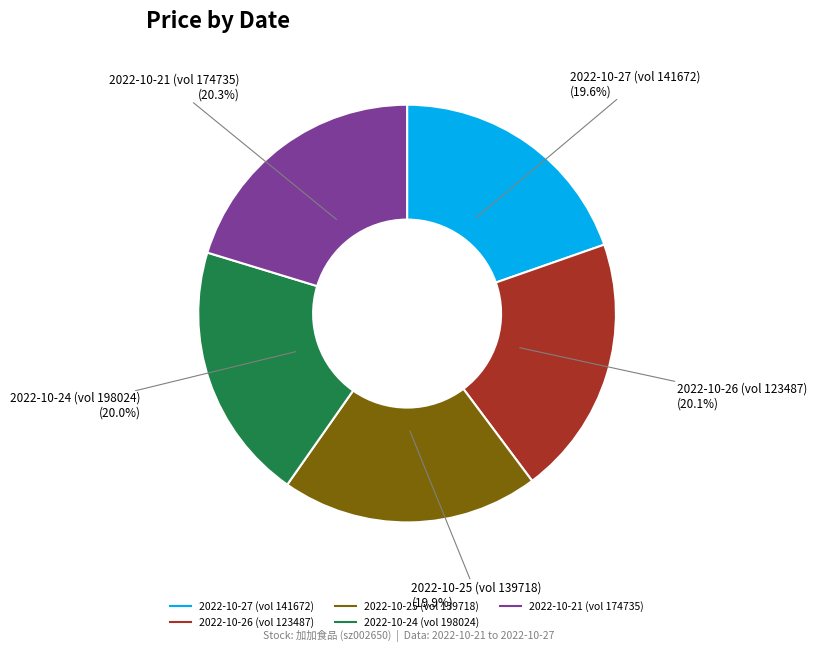

To the nearest percent, what is the average slice percentage?

20%